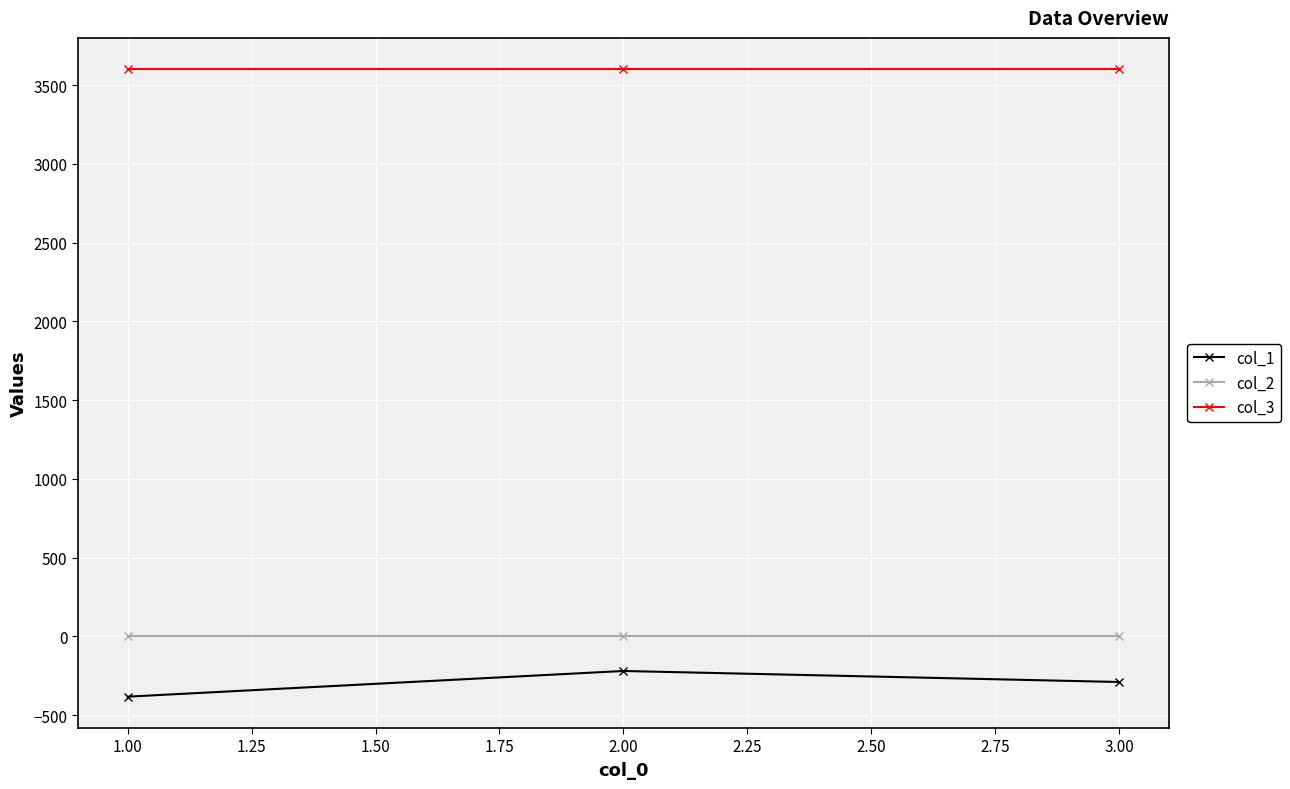

What value does the col_1 series have at 1.00, to the nearest 5?

-380